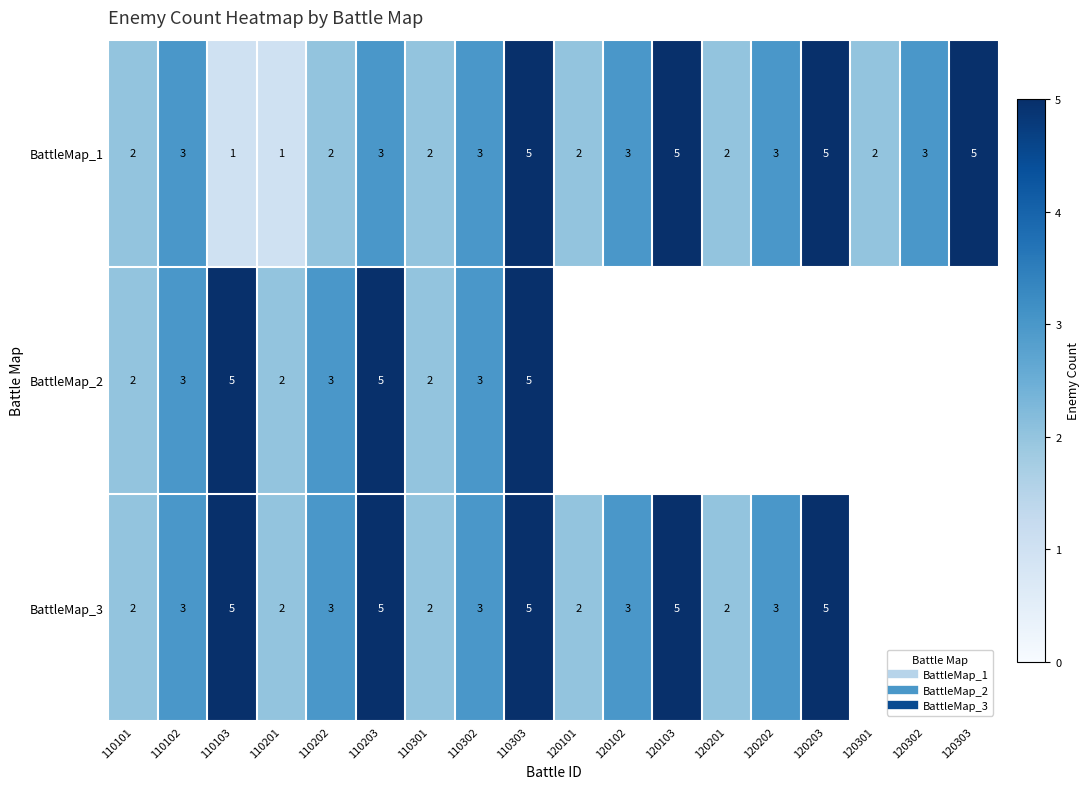

List the series in order of their peak value, highest first.

BattleMap_1, BattleMap_2, BattleMap_3